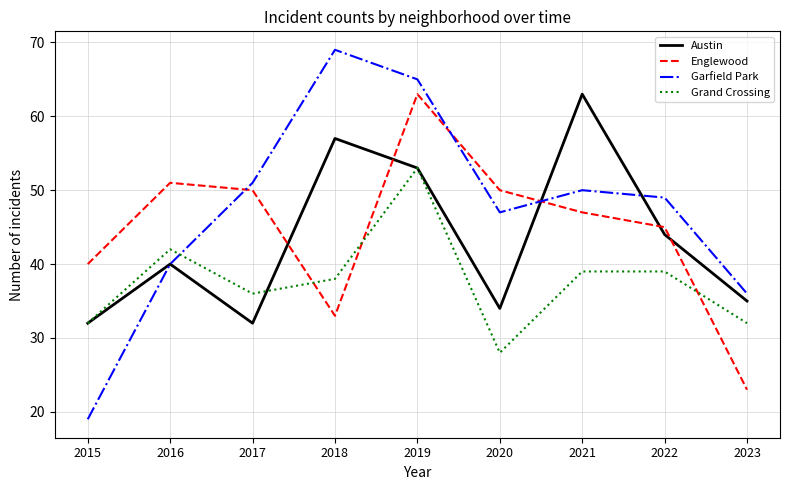

How many interior local valleys does the Grand Crossing series have?

2